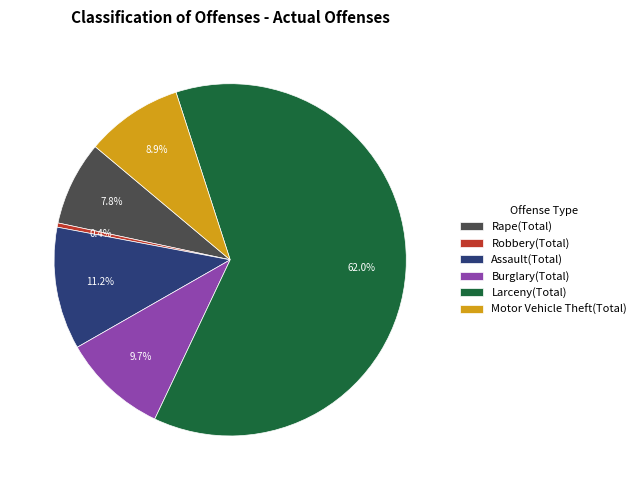

What portion of the pie excludes Rape(Total)?

92.2%